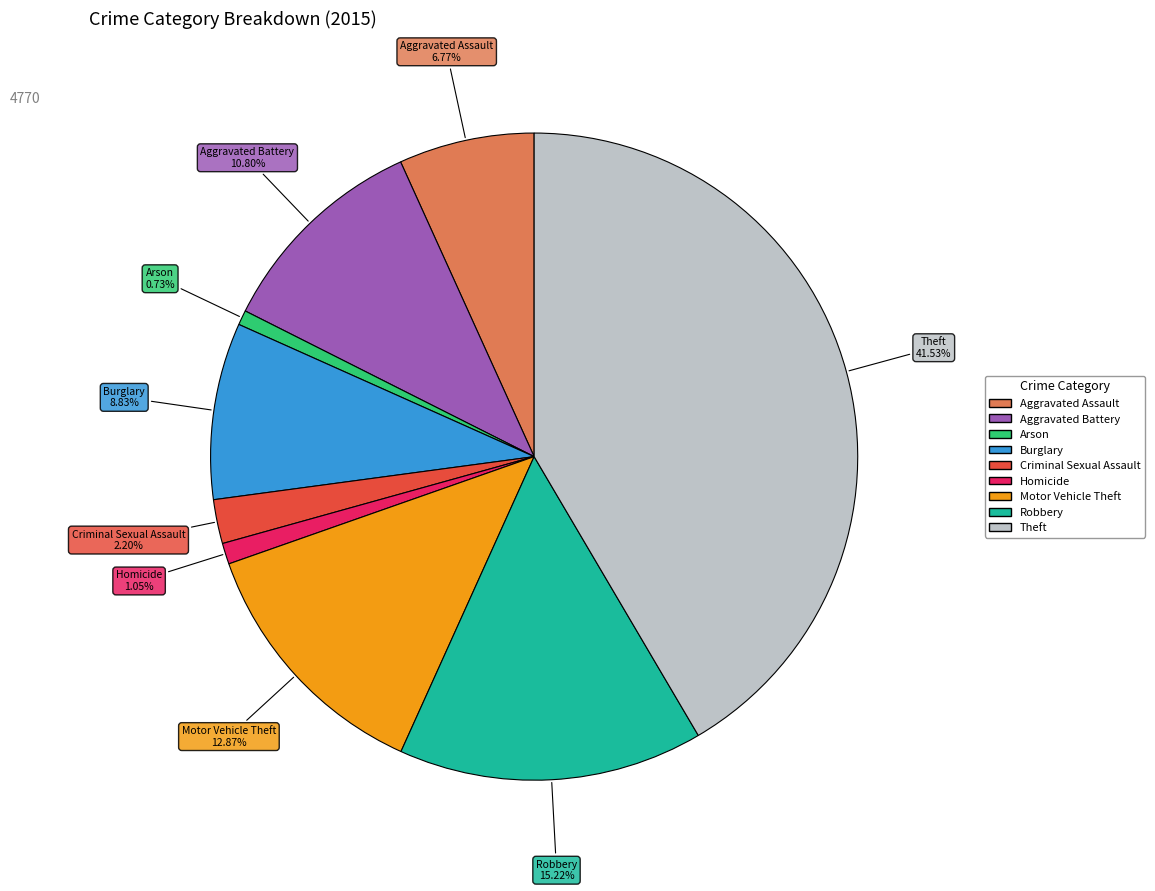

Does Burglary account for over 50% of the chart?

No